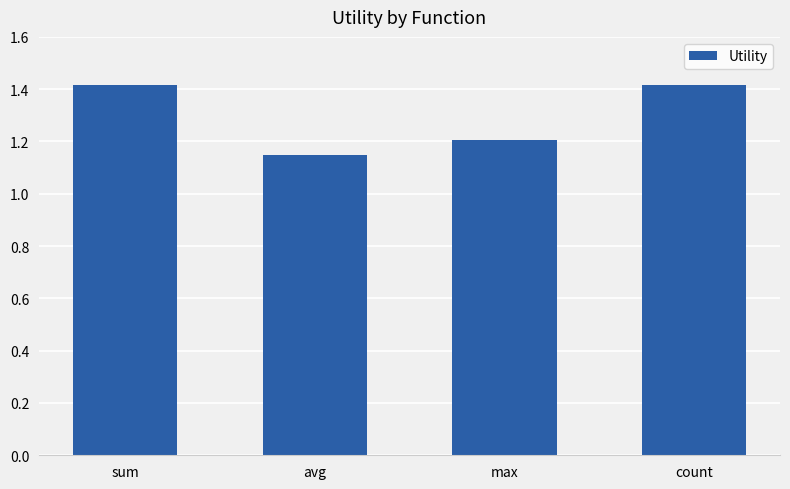

Between max and avg, which is larger?

max